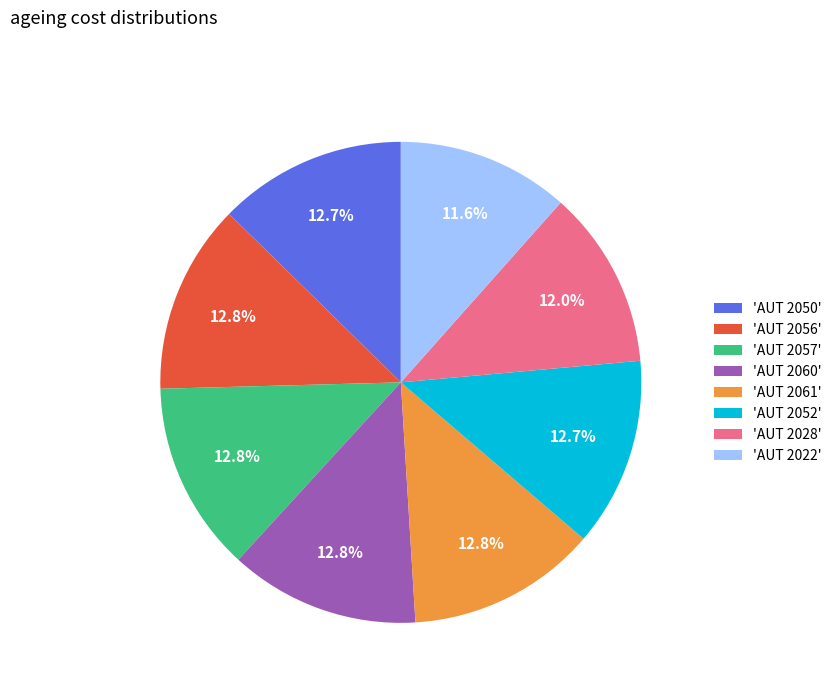

Is there any slice that represents more than half of the pie?

No